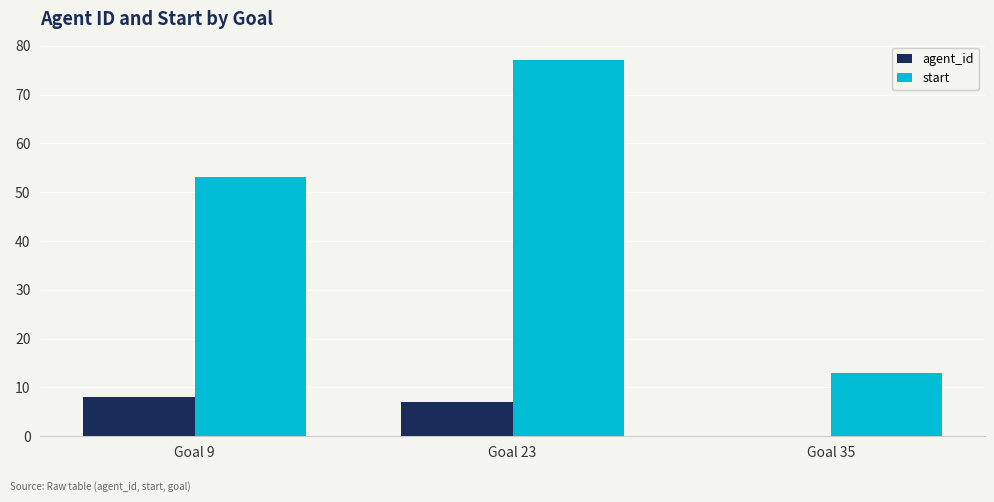

Between Goal 23 and Goal 35, which series saw the biggest shift?

start